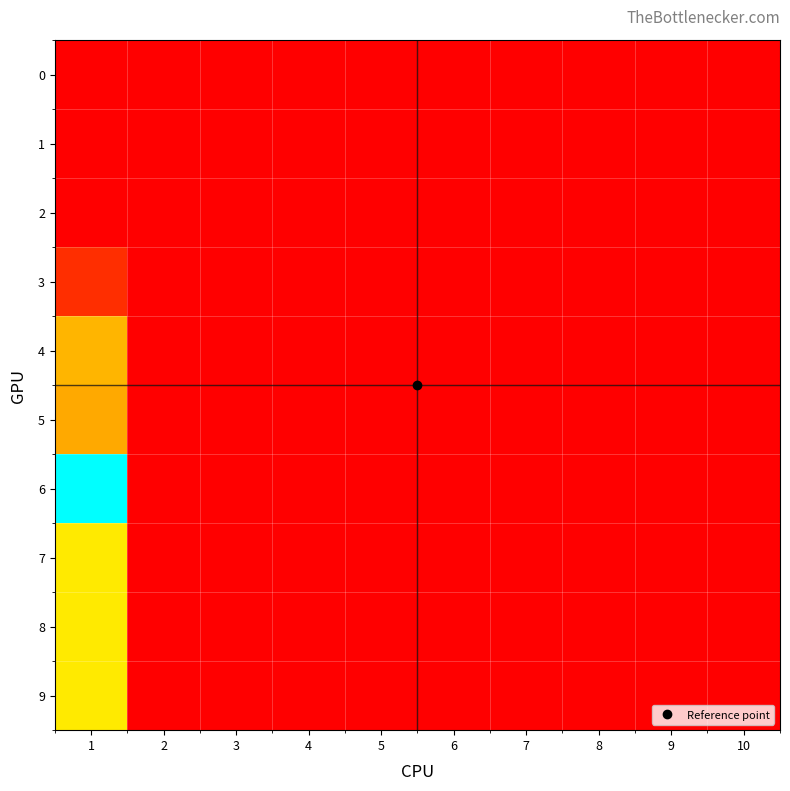

Reading left to right, transcribe all the data shown in this chart.

0: 1=0	2=0	3=0	4=0	5=0	6=0	7=0	8=0	9=0	10=0
1: 1=0	2=0	3=0	4=0	5=0	6=0	7=0	8=0	9=0	10=0
2: 1=0	2=0	3=0	4=0	5=0	6=0	7=0	8=0	9=0	10=0
3: 1=25	2=0	3=0	4=0	5=0	6=0	7=0	8=0	9=0	10=0
4: 1=82	2=0	3=0	4=0	5=0	6=0	7=0	8=0	9=0	10=0
5: 1=78	2=0	3=0	4=0	5=0	6=0	7=0	8=0	9=0	10=0
6: 1=215	2=0	3=0	4=0	5=0	6=0	7=0	8=0	9=0	10=0
7: 1=100	2=0	3=0	4=0	5=0	6=0	7=0	8=0	9=0	10=0
8: 1=100	2=0	3=0	4=0	5=0	6=0	7=0	8=0	9=0	10=0
9: 1=100	2=0	3=0	4=0	5=0	6=0	7=0	8=0	9=0	10=0